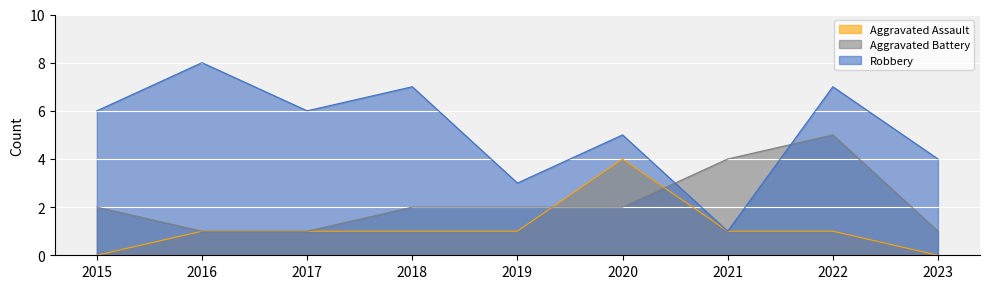

Read the Aggravated Battery value at 2019.

2